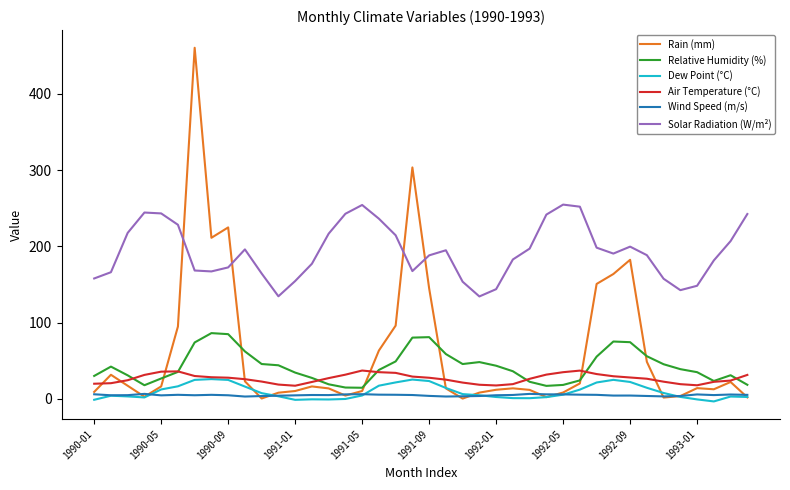

Rank the series by their maximum value, from highest to lowest.

Rain (mm), Solar Radiation (W/m²), Relative Humidity (%), Air Temperature (°C), Dew Point (°C), Wind Speed (m/s)